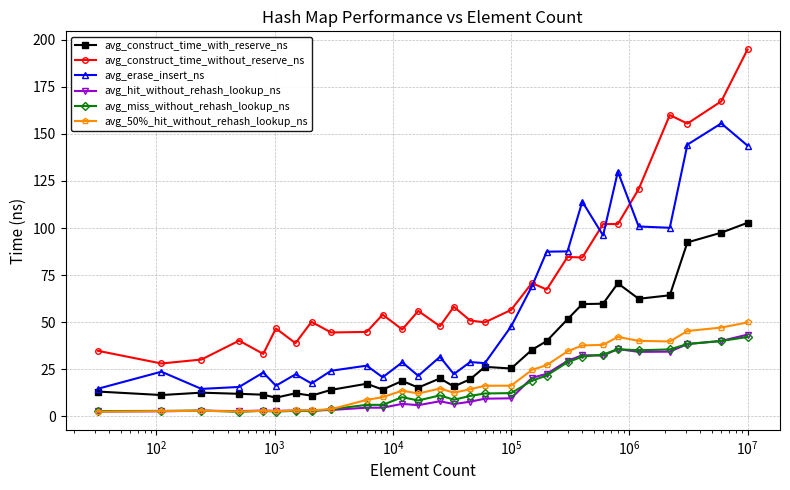

Which series has the widest spread of values?

avg_construct_time_without_reserve_ns